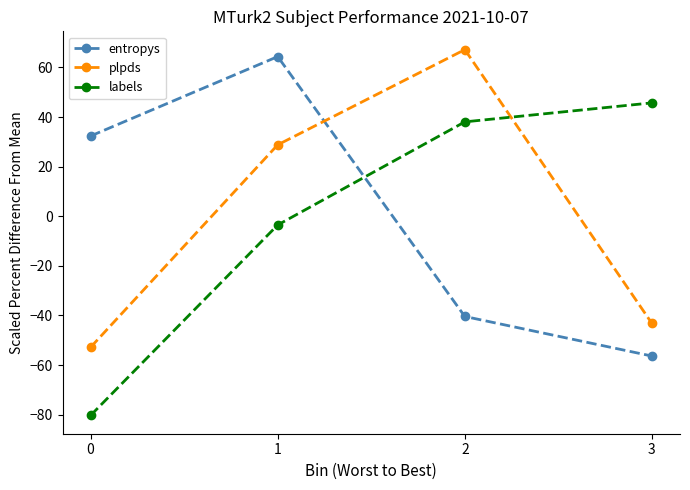

Where do entropys and plpds first cross each other?

1 and 2